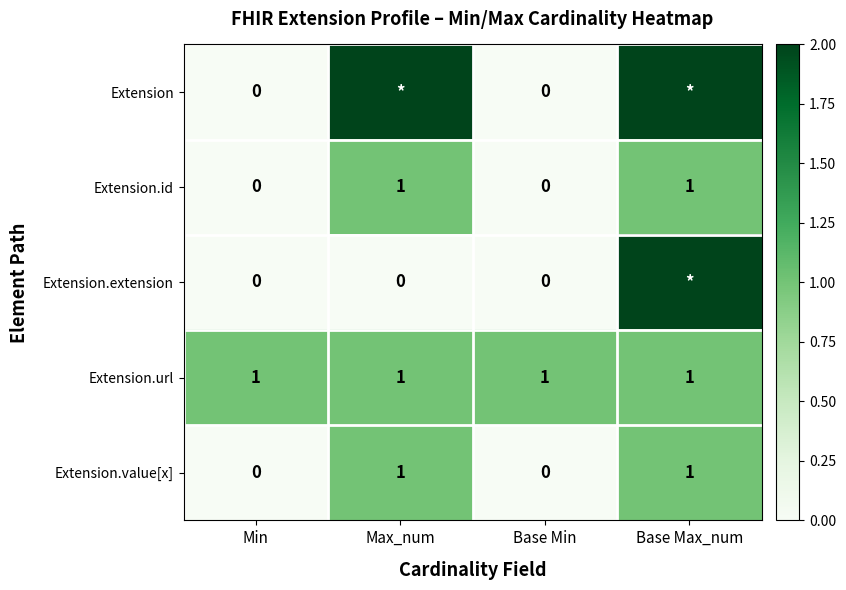

Which label corresponds to the largest value in the chart?

Max_num